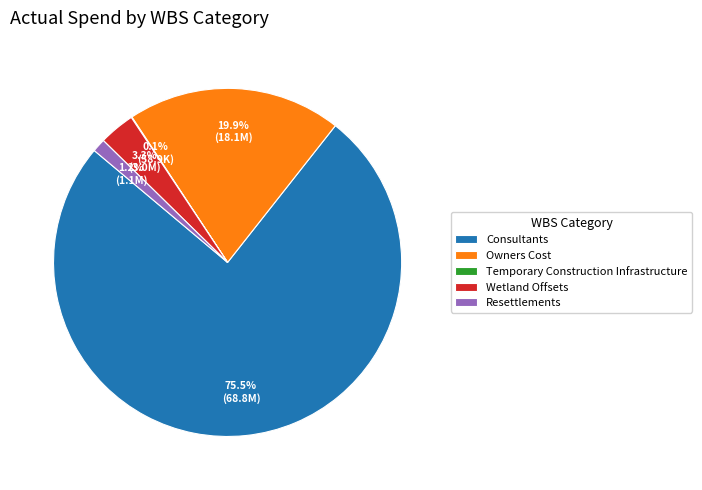

What is the ratio of the value at Resettlements to the value at Wetland Offsets?

0.4